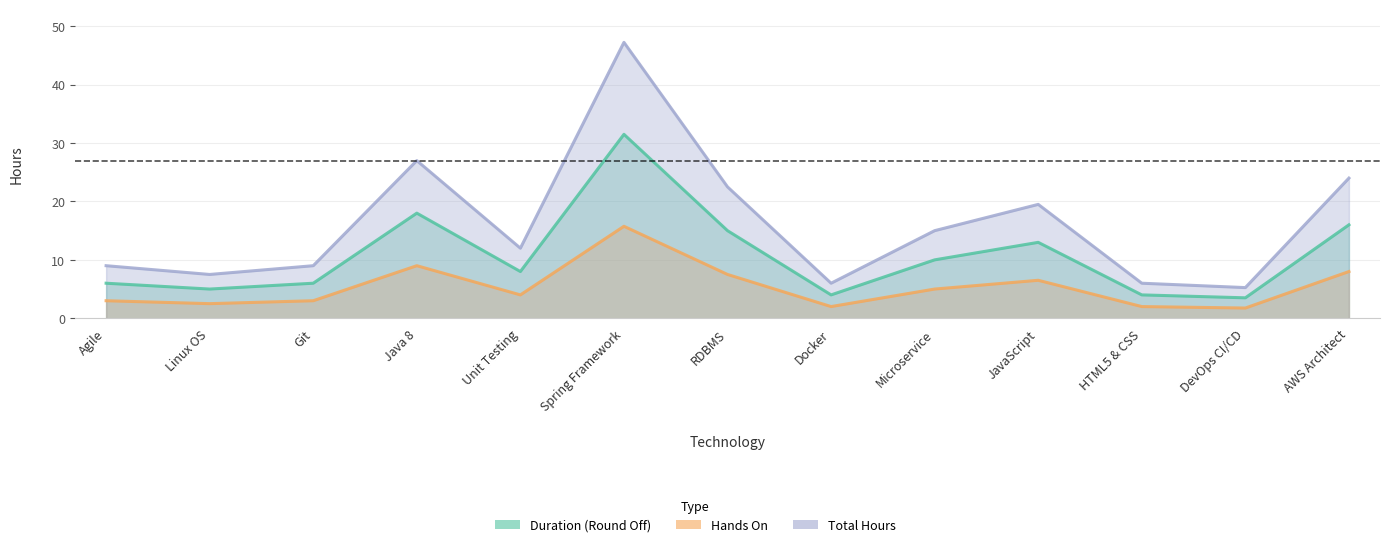

True or false: Hands On and Total Hours intersect in this chart.

False